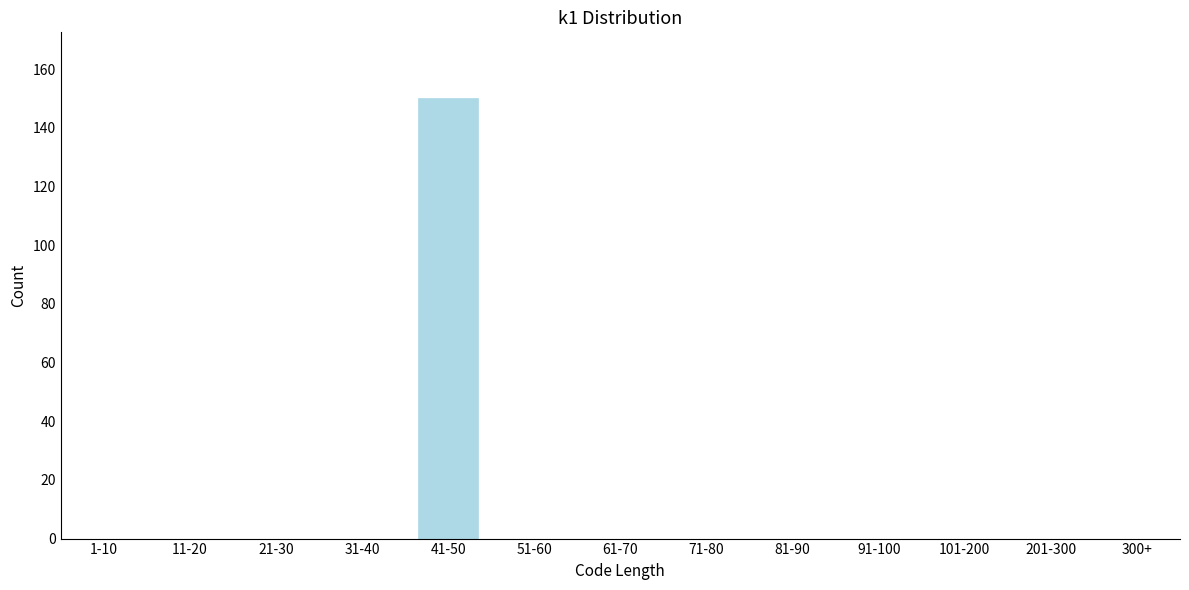

Reading left to right, list all the values displayed in this chart.

1-10=0	11-20=0	21-30=0	31-40=0	41-50=150	51-60=0	61-70=0	71-80=0	81-90=0	91-100=0	101-200=0	201-300=0	300+=0